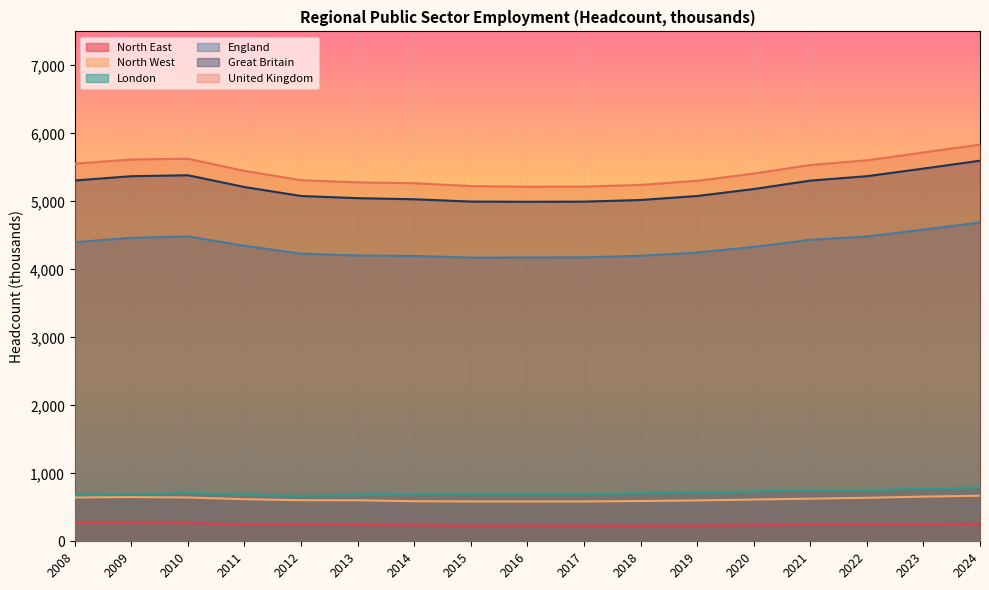

Where does the Great Britain series first go above 5181?

2008